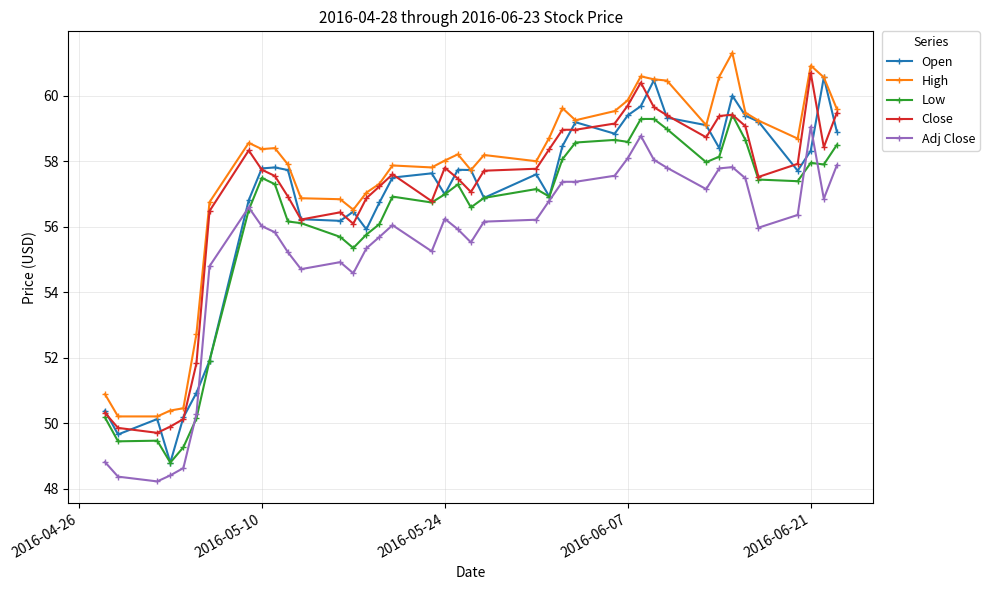

Which series has the largest total across all categories?

High